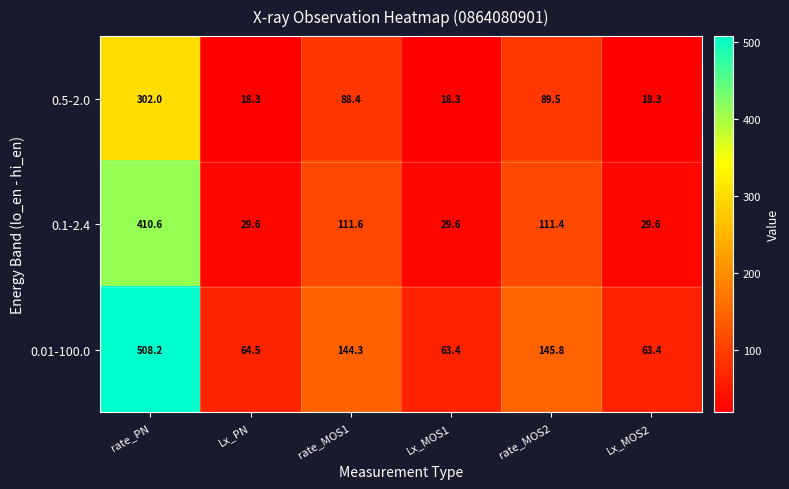

What is the total value across all series at Lx_MOS2?

111.3